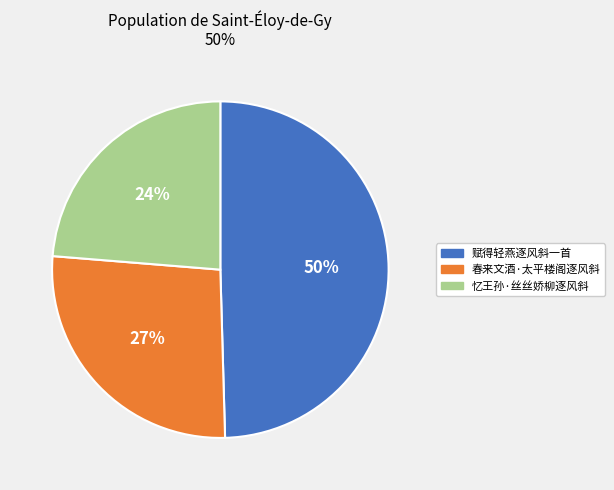

Do 赋得轻燕逐风斜一首 and 春来文酒·太平楼阁逐风斜 together represent more than half of the pie?

Yes